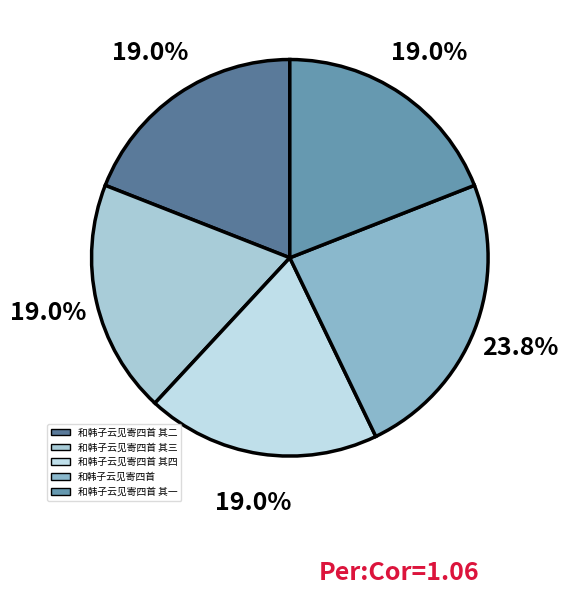

Which slice is the smallest?

和韩子云见寄四首 其四